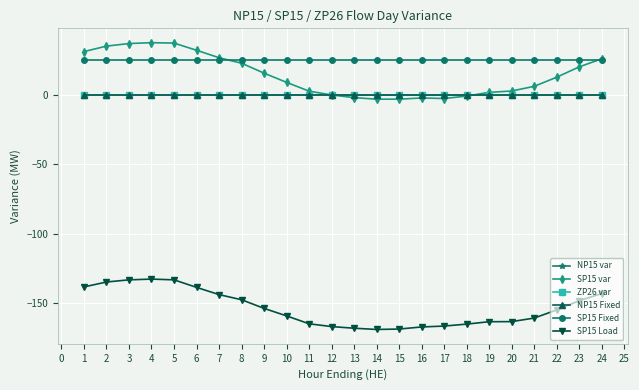

Does the chart have visible grid lines?

Yes